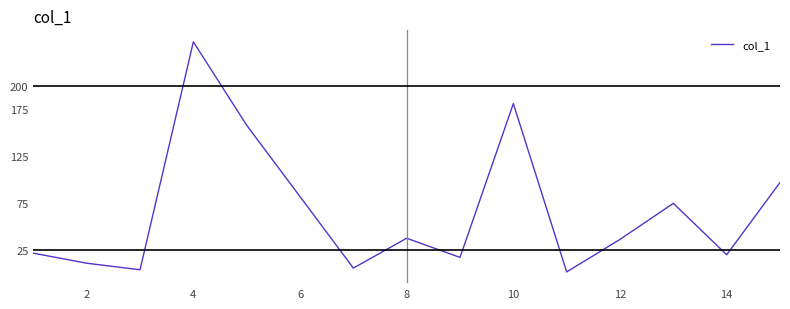

What is the average value?

66.5